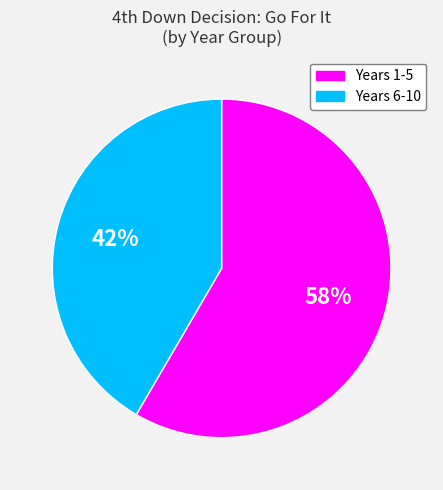

Is there any slice that represents more than half of the pie?

Yes